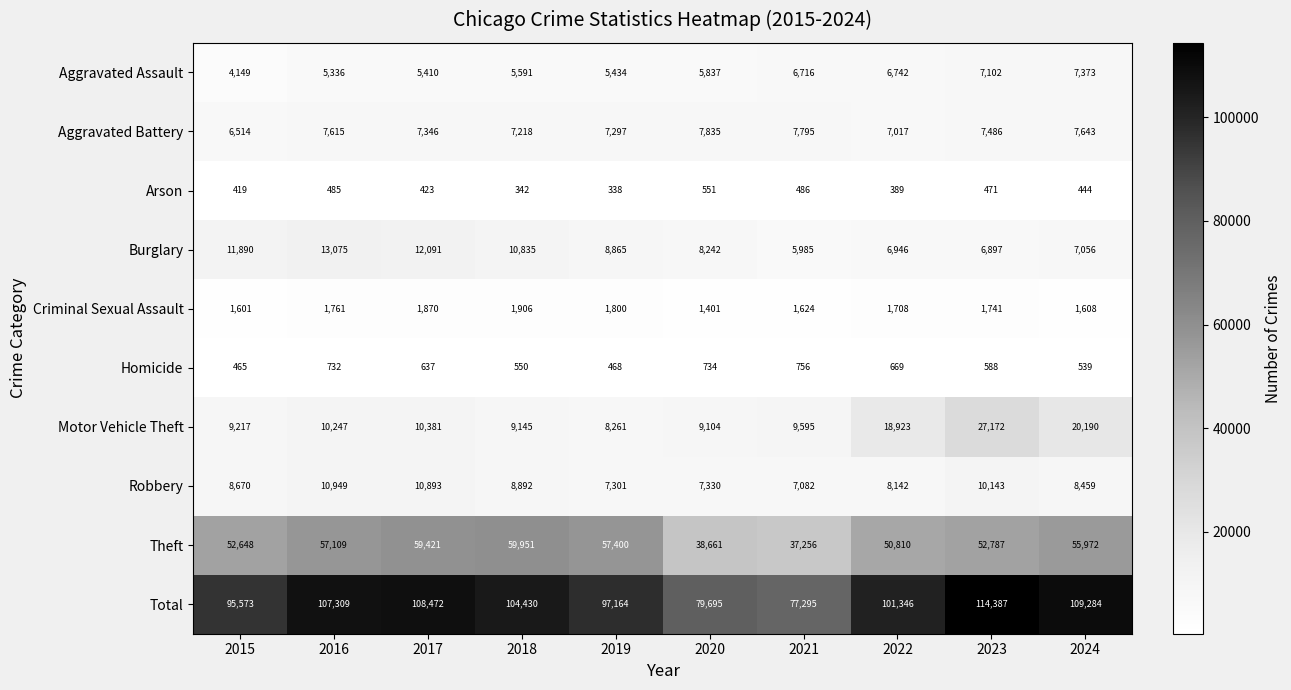

What is the total value across all series at 2016?

214618